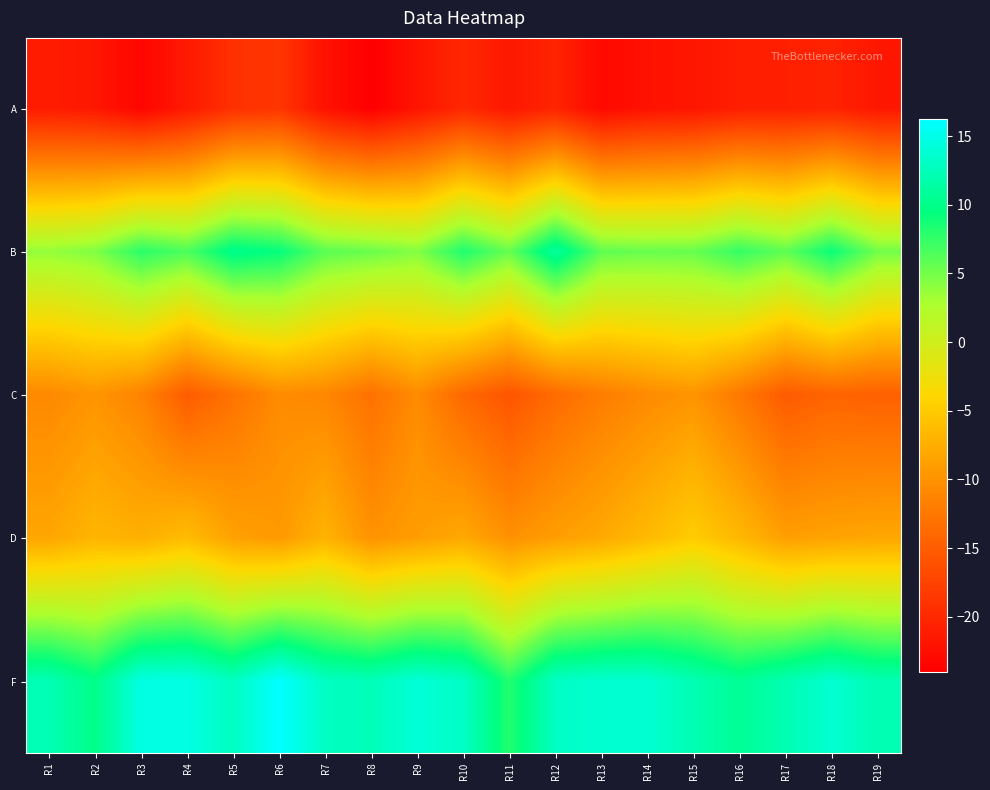

Rank the series at R3 from lowest to highest value.

A, C, D, B, F